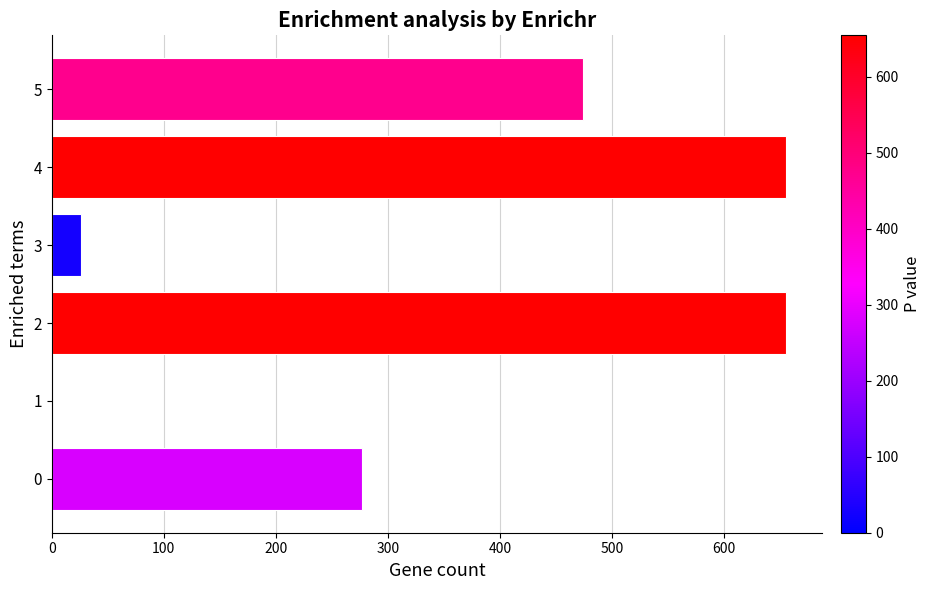

Are the bars grouped side by side (vs. stacked)?

No